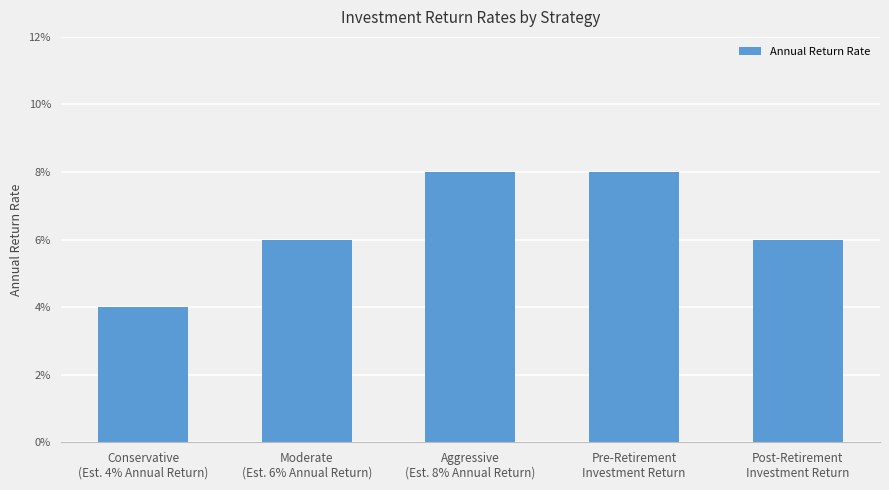

What is the value of the 3rd bar from the left?

0.1